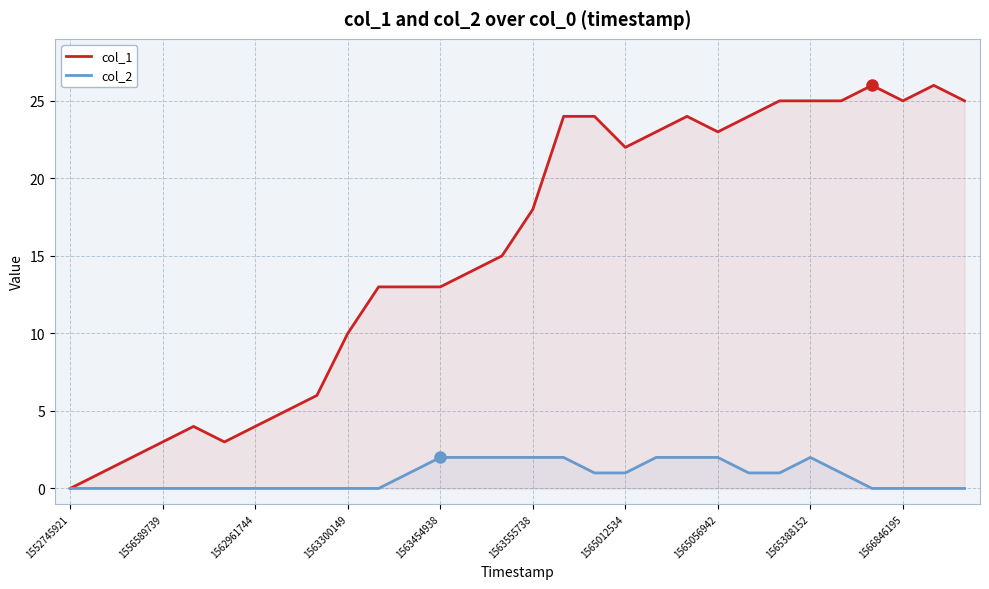

At 1563555738, list the series in order from largest to smallest.

col_1, col_2